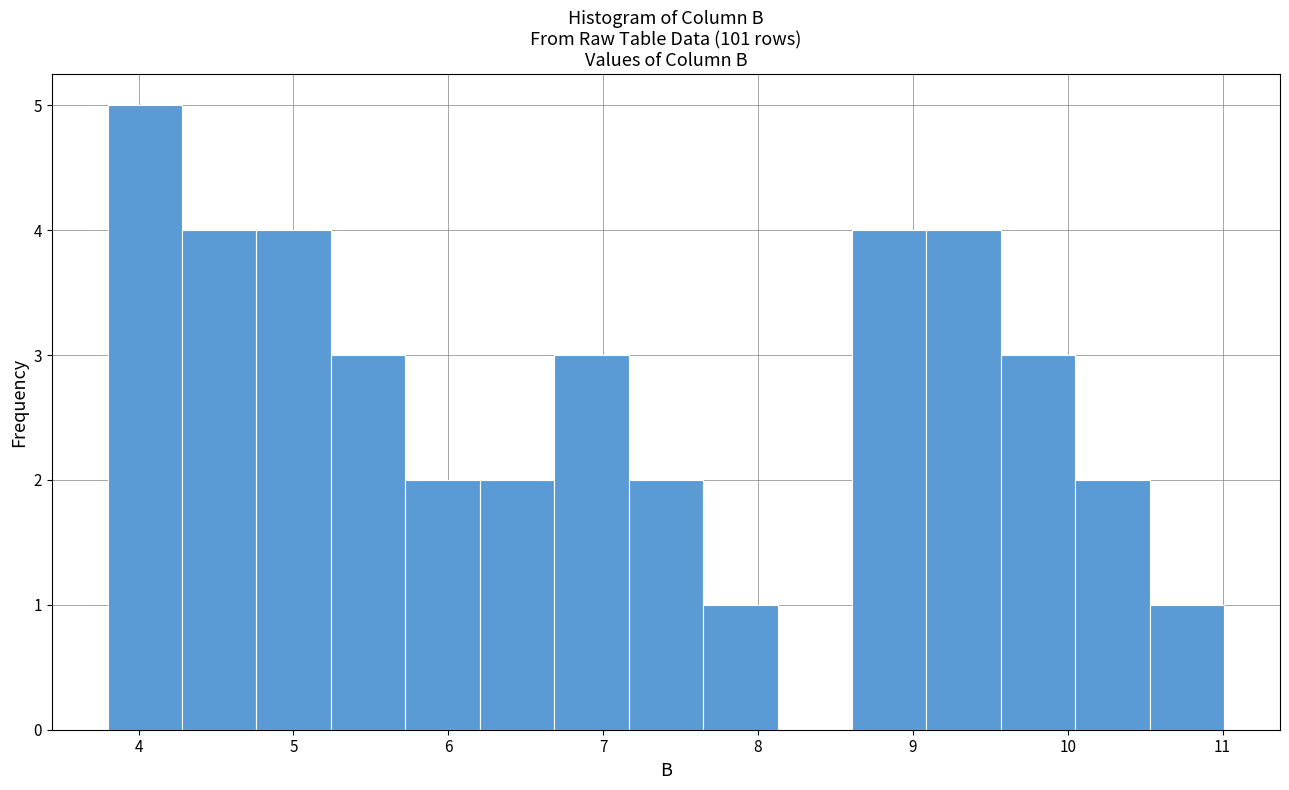

Reading left to right, transcribe this chart: for each bar, give the range it covers on the x-axis and its height. Neither the bar edges nor the heights are printed on the chart, so give them approximately, as read against the axes.

3.8 to 4.3: 5
4.3 to 4.8: 4
4.8 to 5.2: 4
5.2 to 5.7: 3
5.7 to 6.2: 2
6.2 to 6.7: 2
6.7 to 7.2: 3
7.2 to 7.6: 2
7.6 to 8.1: 1
8.1 to 8.6: 0
8.6 to 9.1: 4
9.1 to 9.6: 4
9.6 to 10.0: 3
10.0 to 10.5: 2
10.5 to 11.0: 1